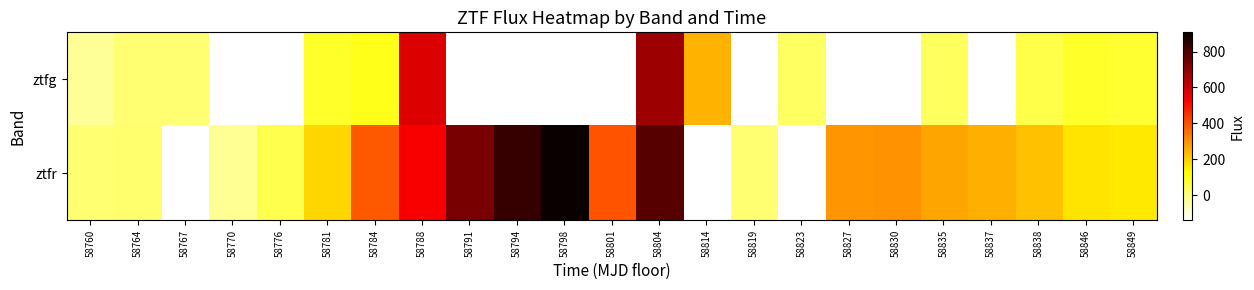

Where does the ztfr series first go above 266?

58784